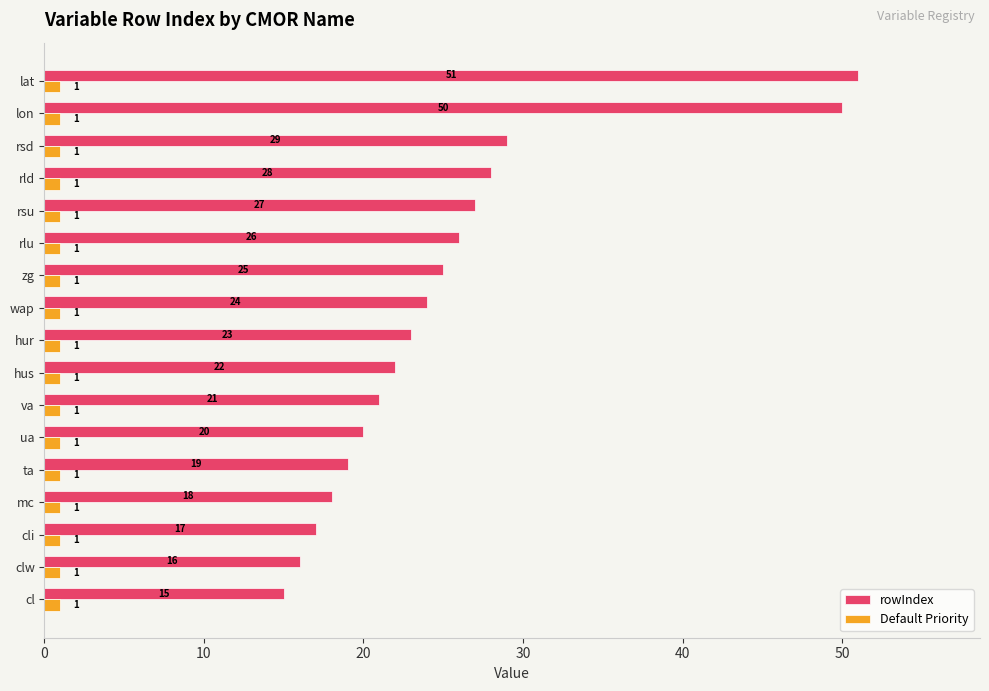

Rank the series by their maximum value, from lowest to highest.

Default Priority, rowIndex